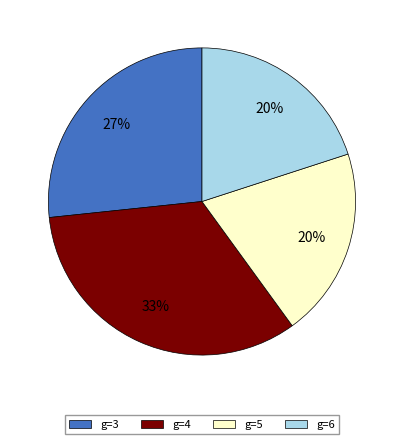

Between g=3 and g=4, which is larger?

g=4